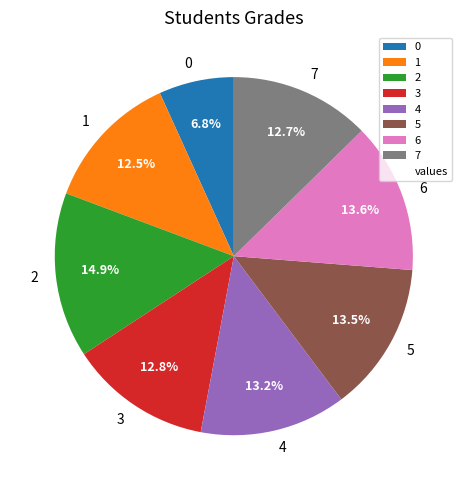

Is it true that 4 is 5% of the pie?

False